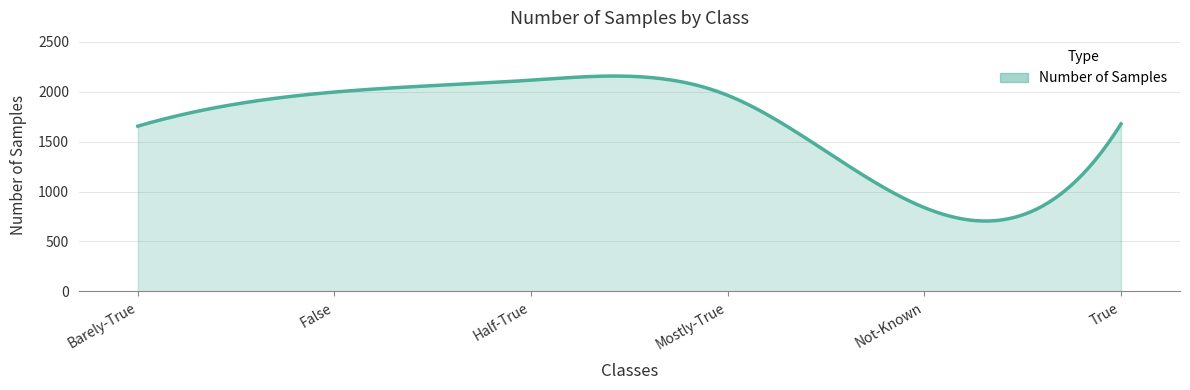

What is the smallest value displayed?

704.7